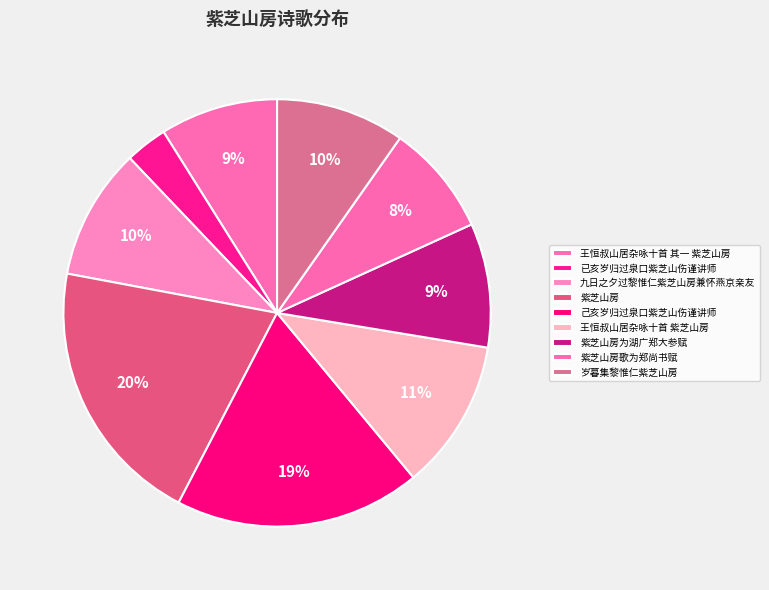

Count the number of slices in the pie.

9